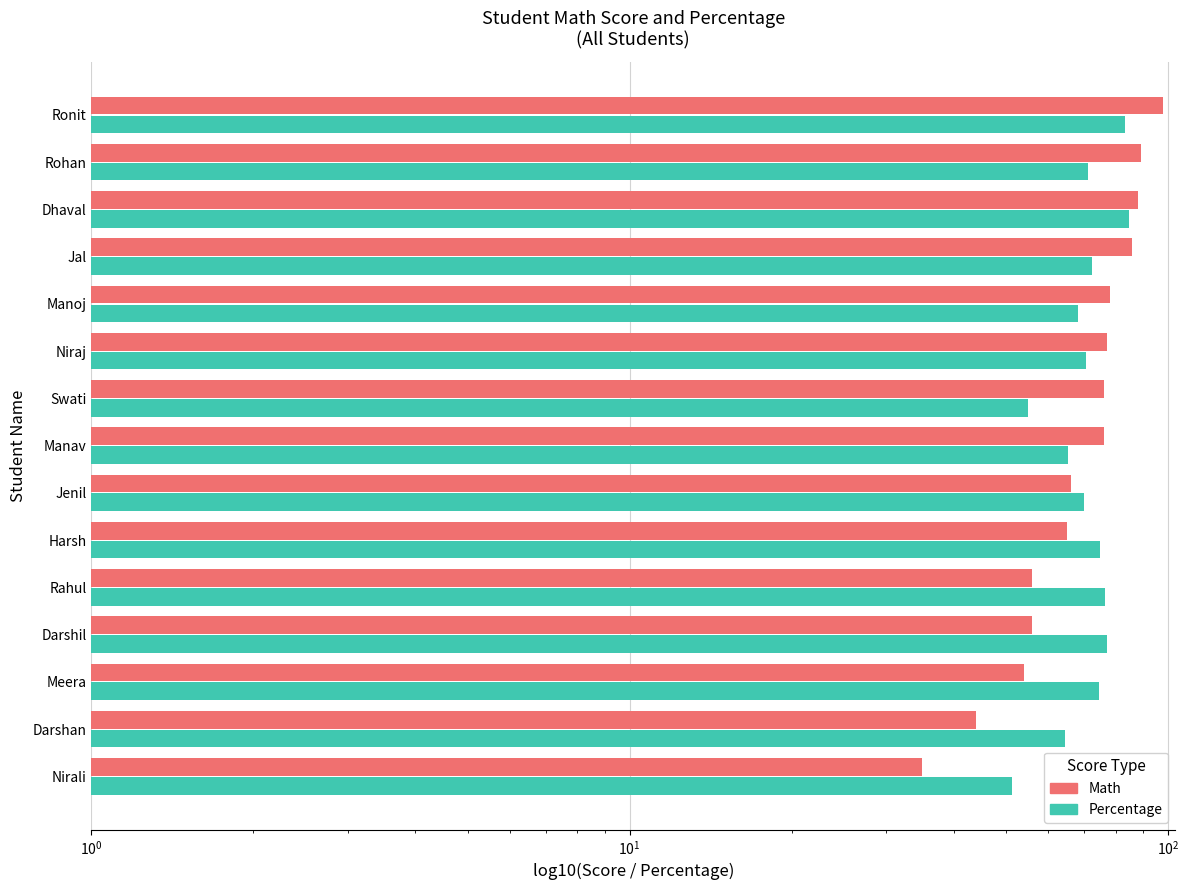

Which series has the largest range (max minus min)?

Math